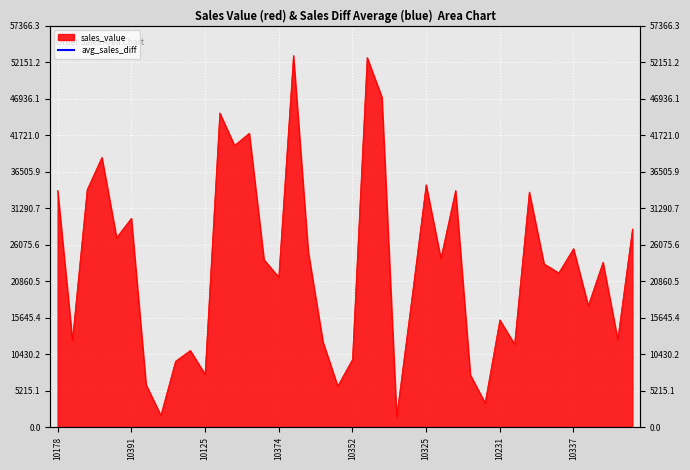

Reading left to right, extract all data points from this chart.

33818.3	12432.3	33924.2	38547.2	27083.8	29848.5	6066.8	1676.1	9415.1	10945.3	7565.1	44894.7	40265.6	41995.6	23936.5	21432.3	53117.0	25081.0	12190.9	5858.6	9658.7	52825.3	47159.1	1491.4	17876.3	34638.1	24101.8	33820.6	7466.3	3452.8	15322.9	11843.5	33594.6	23333.1	22042.4	25506.0	17359.5	23552.6	12530.5	28322.8